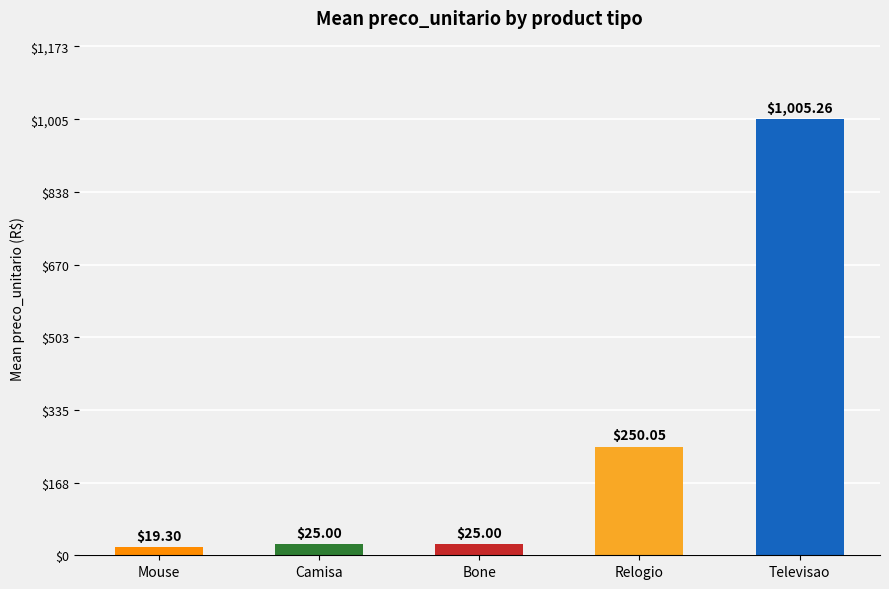

How many bars are there in total?

5